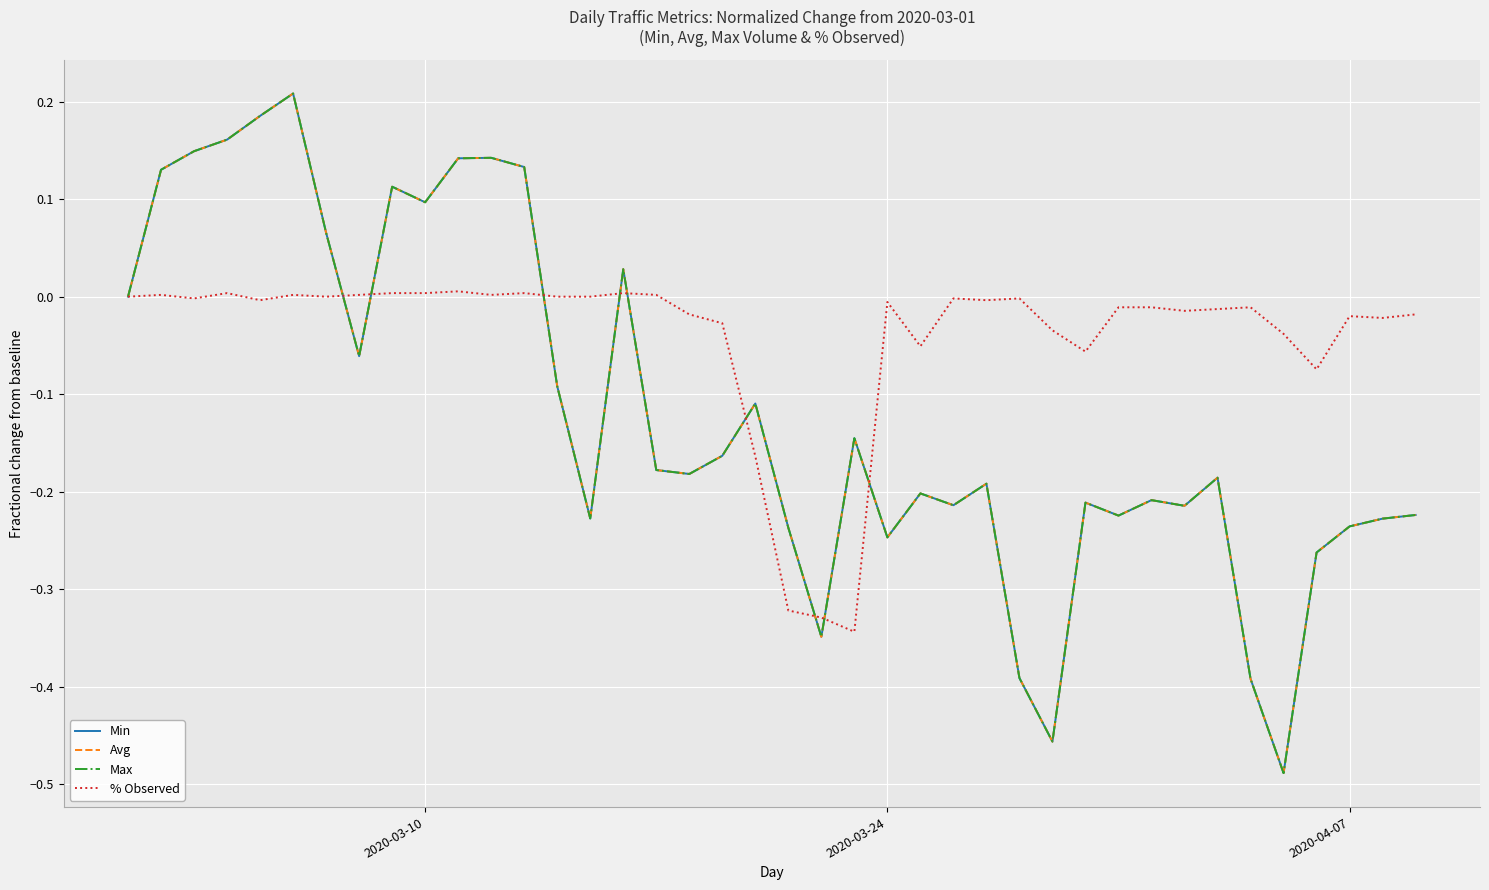

Is this an area chart (filled region under the line)?

No